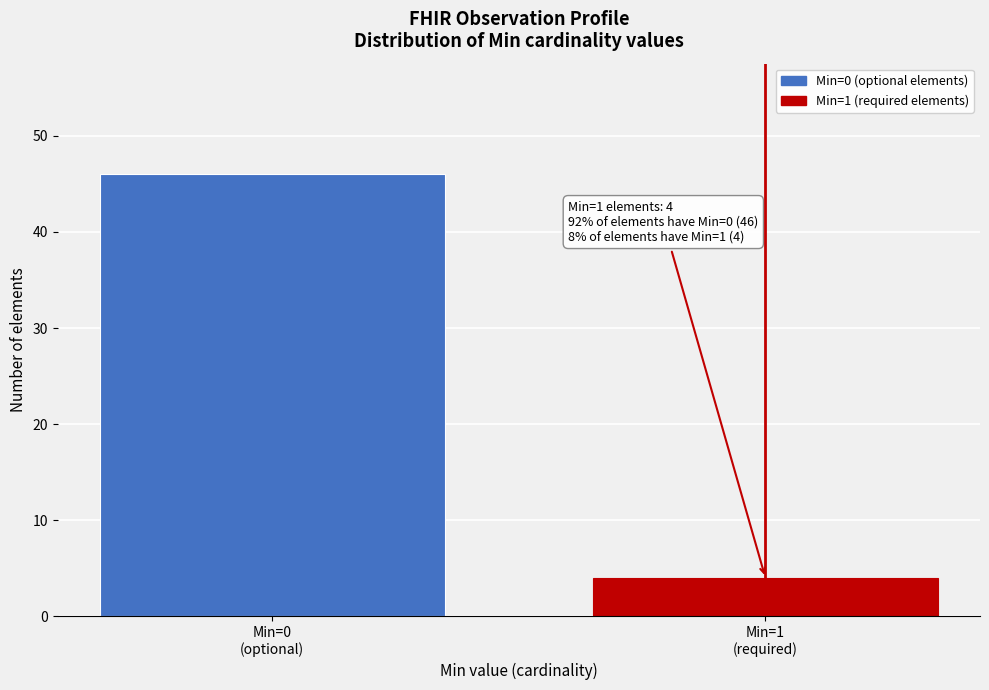

Reading left to right, list all the values displayed in this chart.

46	4